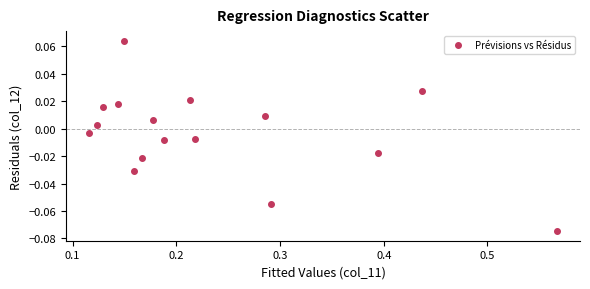

What is the range of X values (max minus min)?

0.5